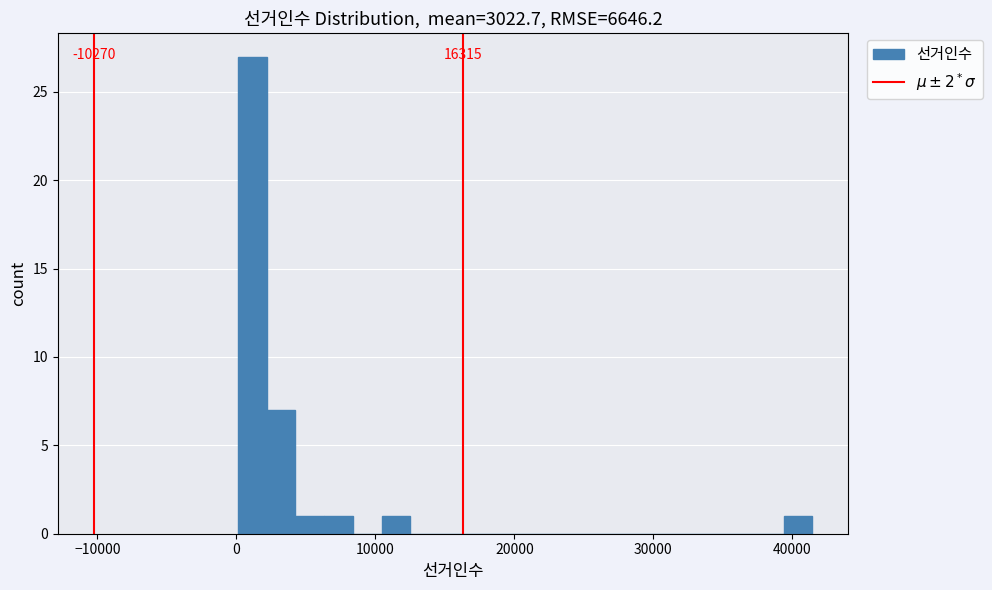

Read against the x-axis, roughly where is the centre of the tallest bar?

1000